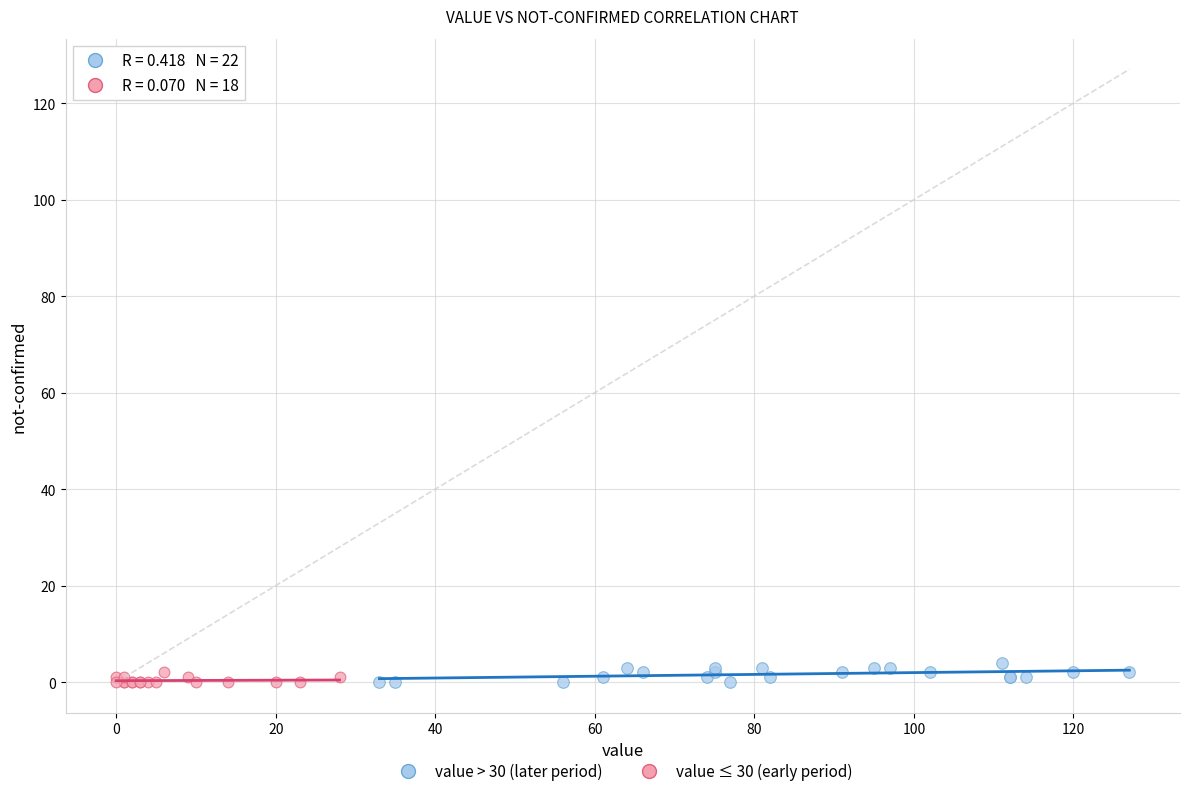

Which series contains the highest Y value?

value > 30 (later period)